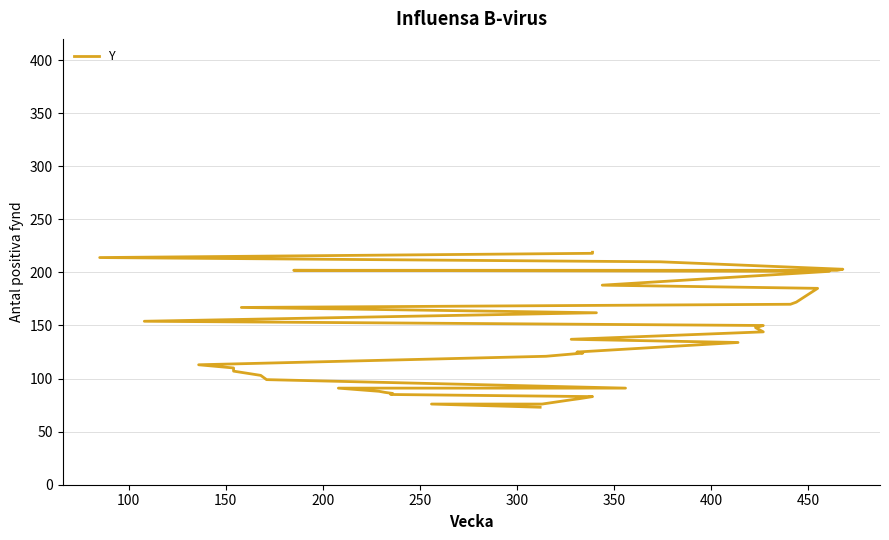

How many data points are less than 134?

20